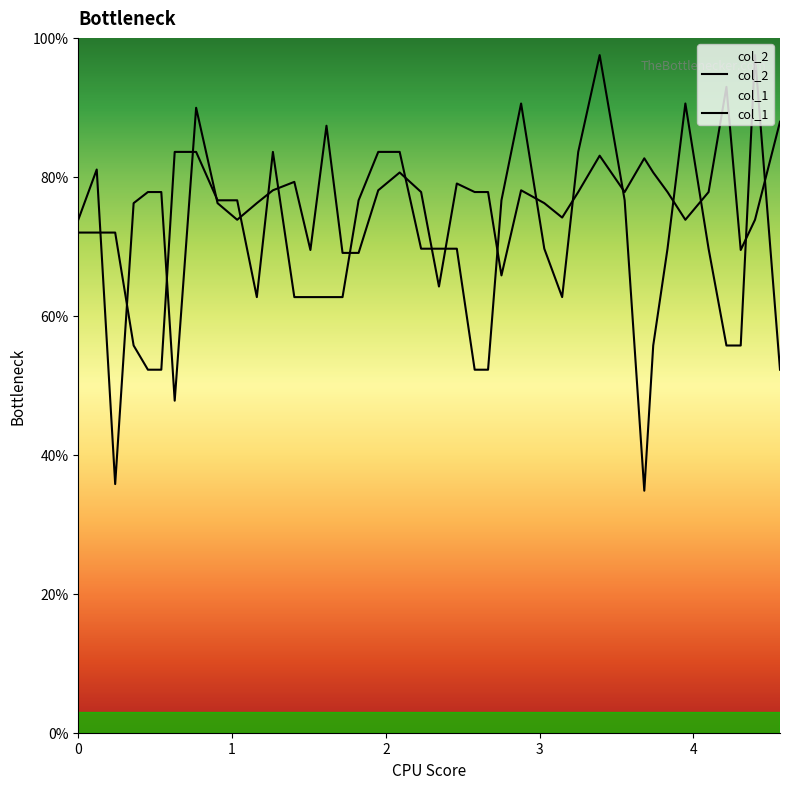

Does the chart display data point markers on the line(s)?

No